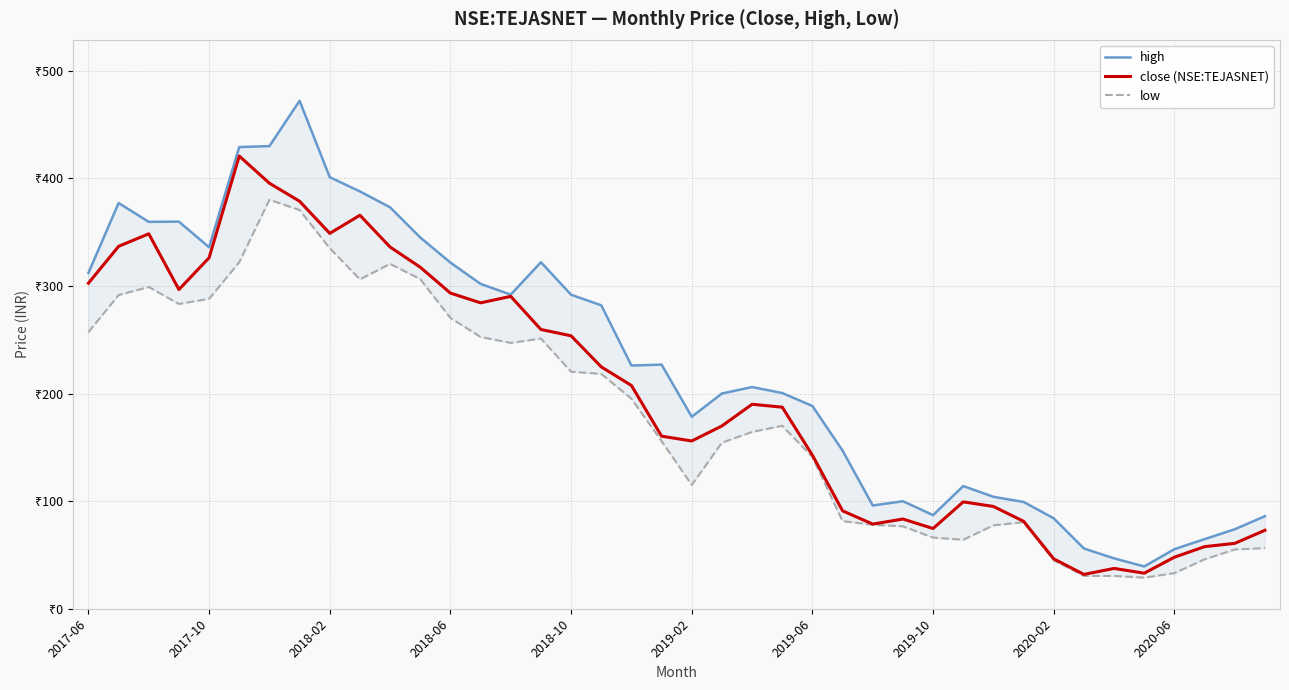

True or false: high has more than 0 points higher than both neighbors.

True